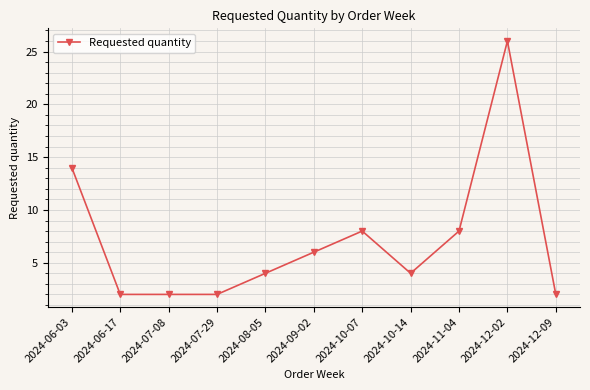

What is the value of the 11th point from the left?

2